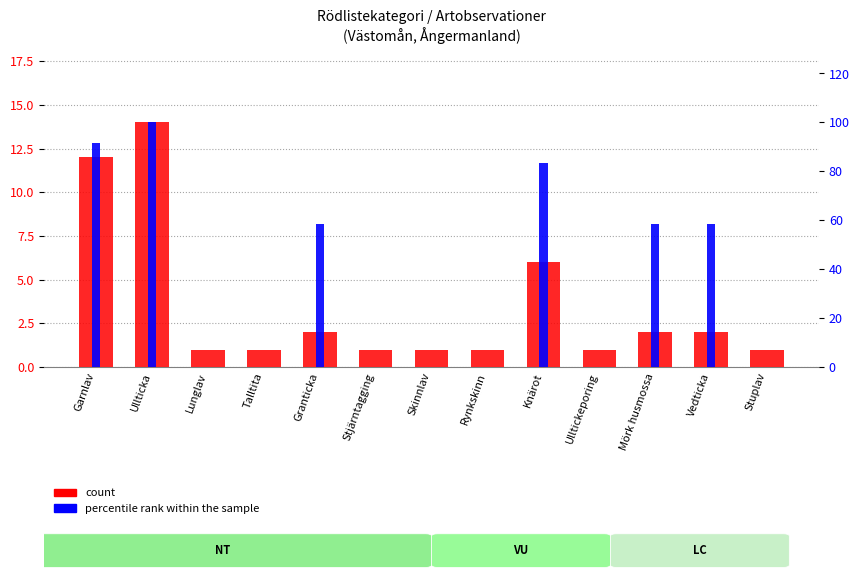

Are the bars horizontal?

No